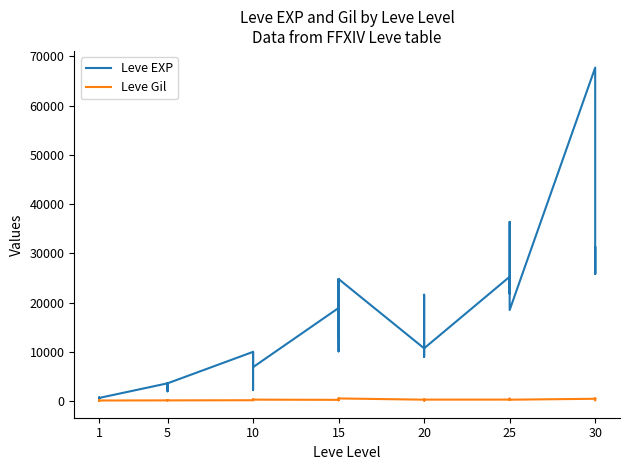

True or false: Leve EXP has more than 2 interior local peaks.

True